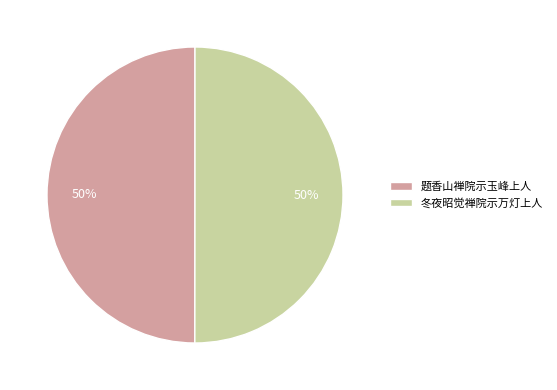

Is it true that 题香山禅院示玉峰上人 is 50% of the pie?

True